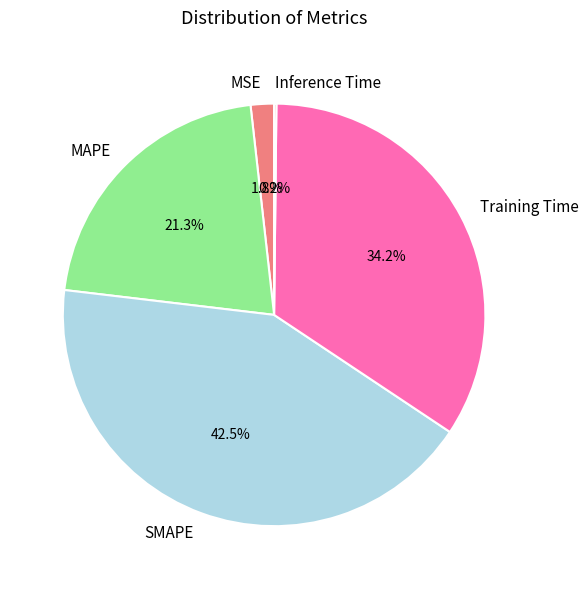

Does MAPE represent more than half of the total?

No